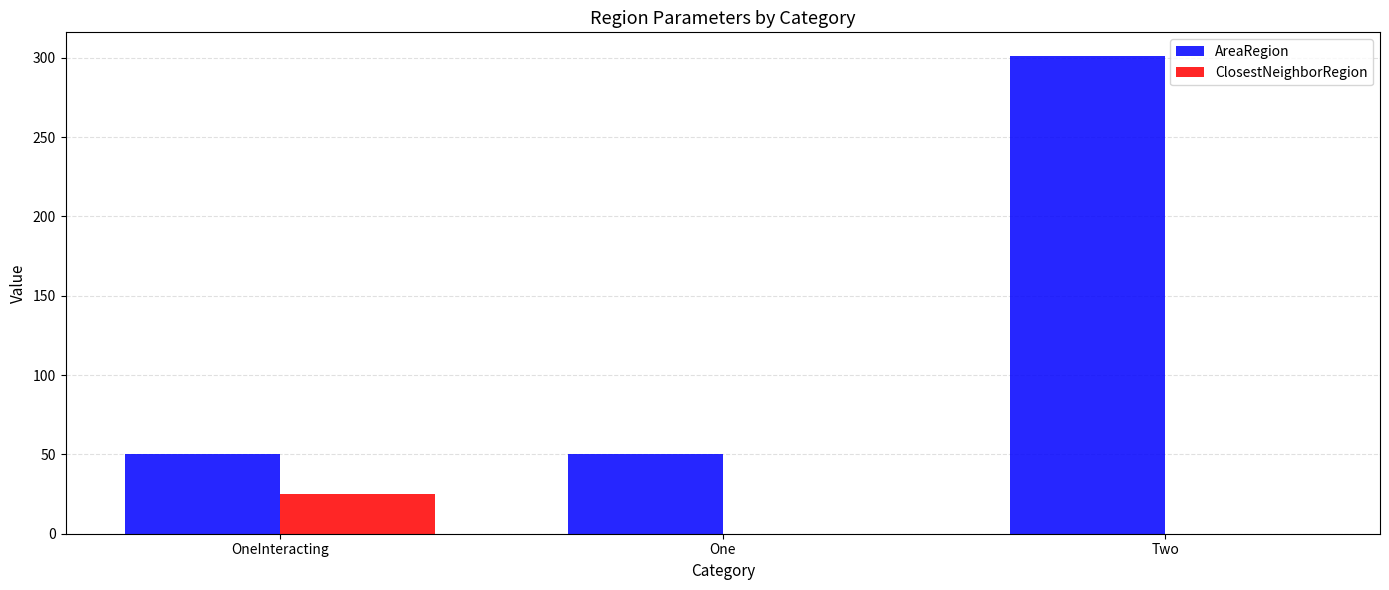

At which category is the sum across all series the highest?

Two